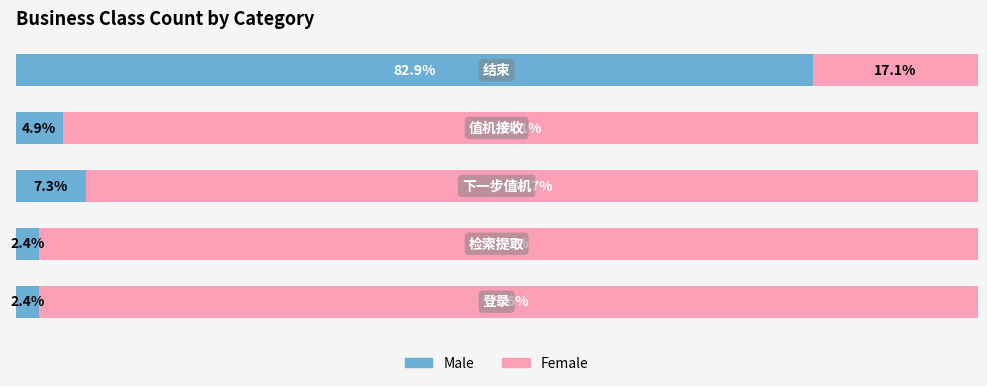

What are all the series names shown in the legend?

Male, Female